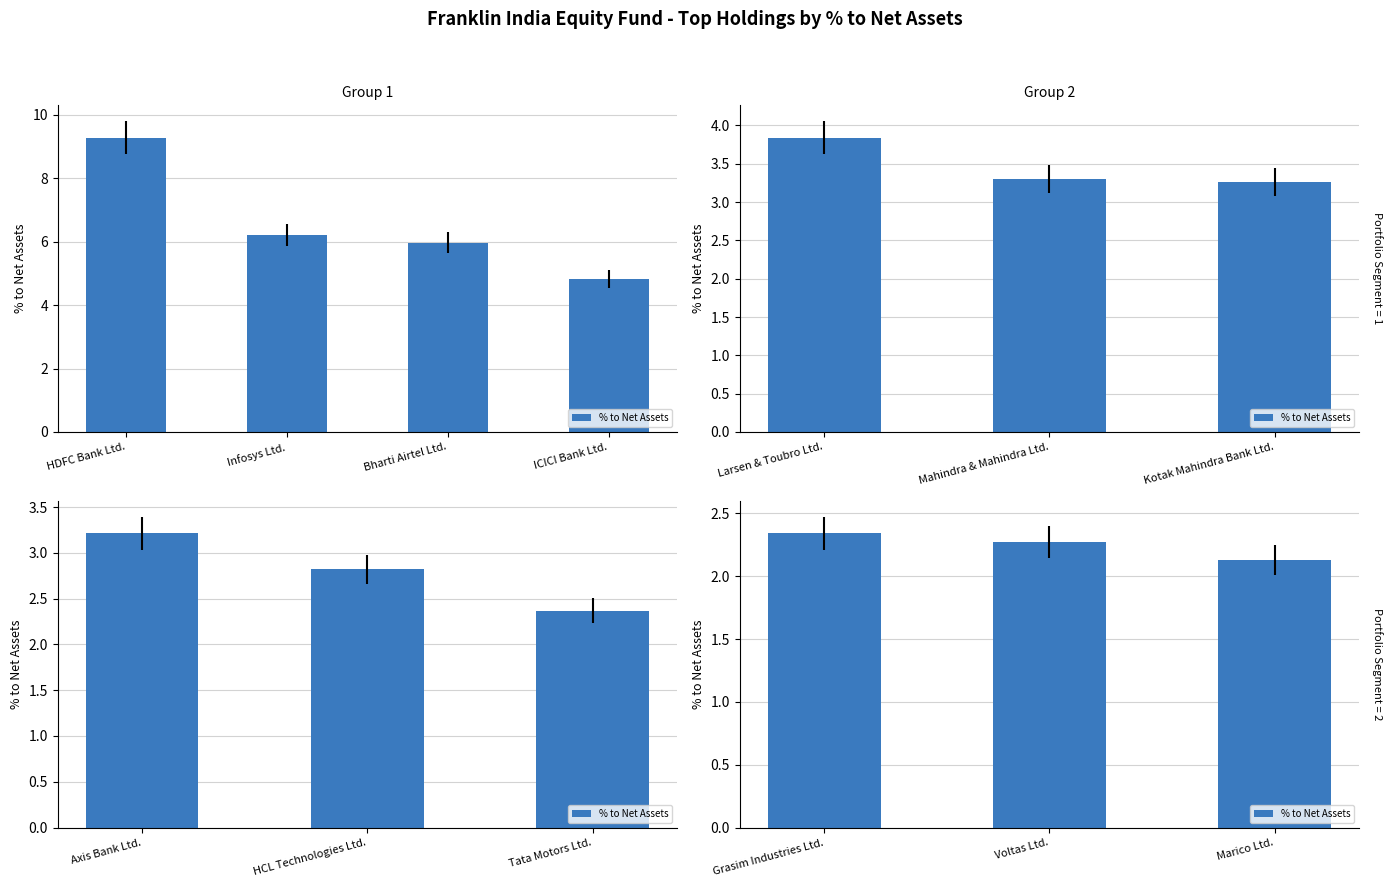

What is the label of the 2nd bar from the left?

Voltas Ltd.